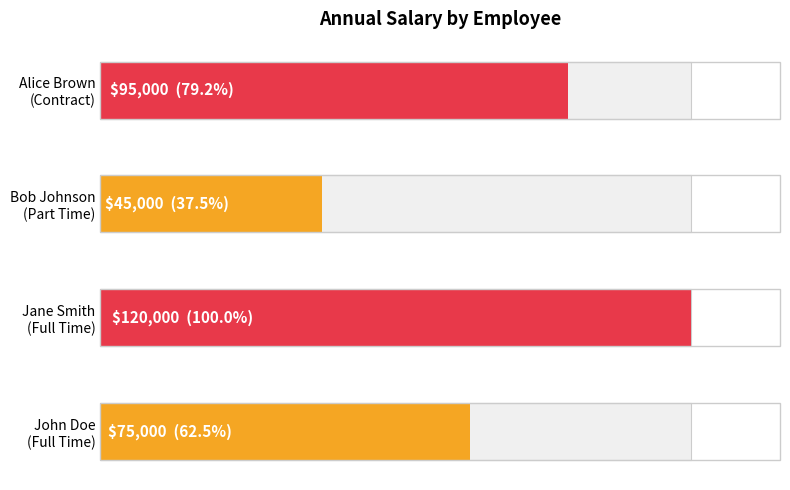

Are the bars horizontal?

Yes